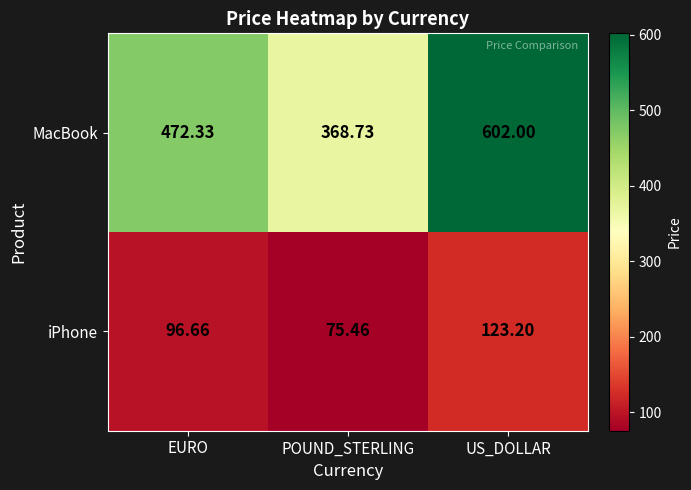

What is the difference between the highest and lowest values at POUND_STERLING?

293.3